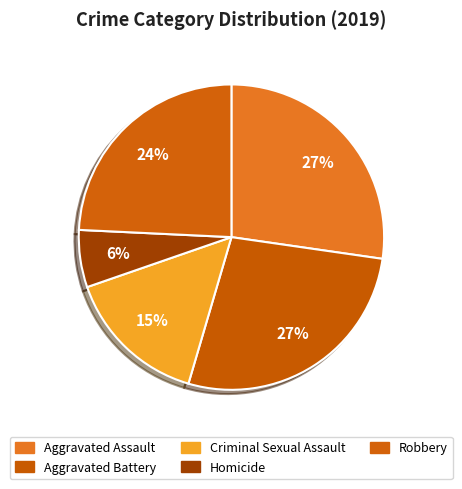

Is it true that Homicide is 6% of the pie?

True